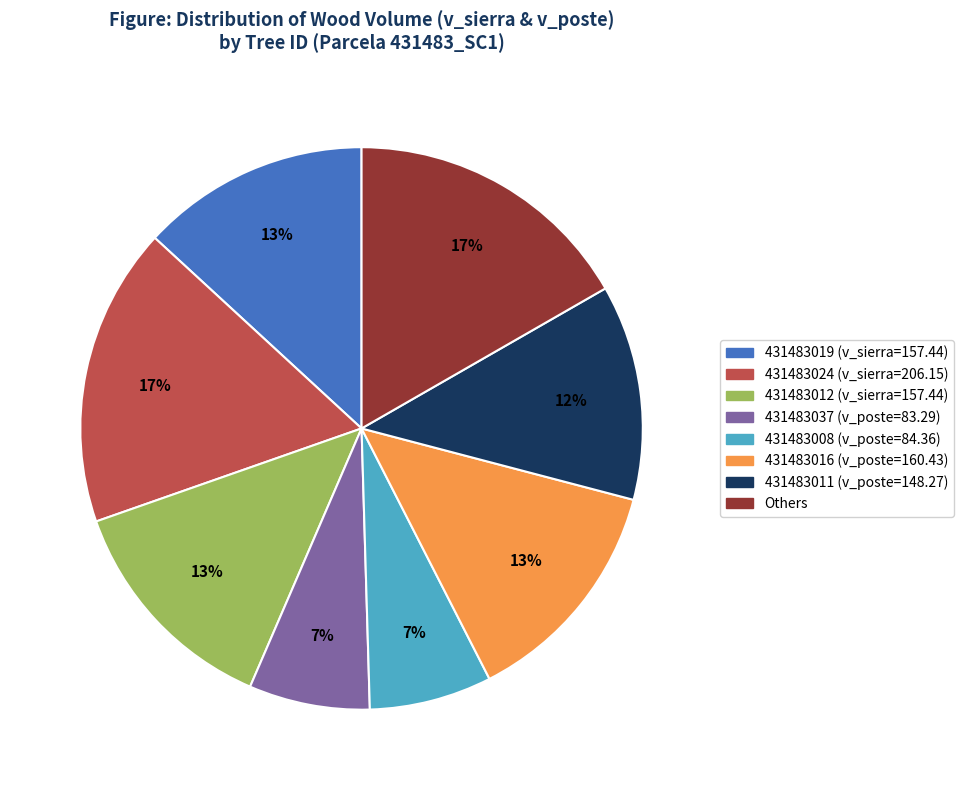

Is there any slice that represents more than half of the pie?

No